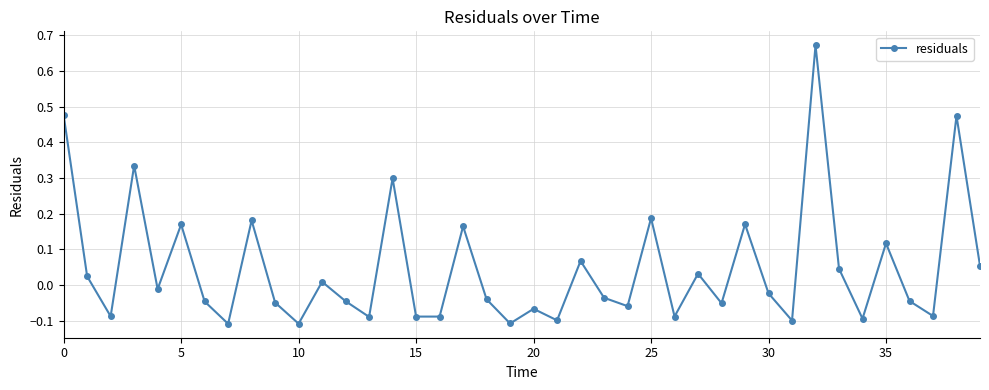

What is the difference between the maximum and minimum values?

0.8